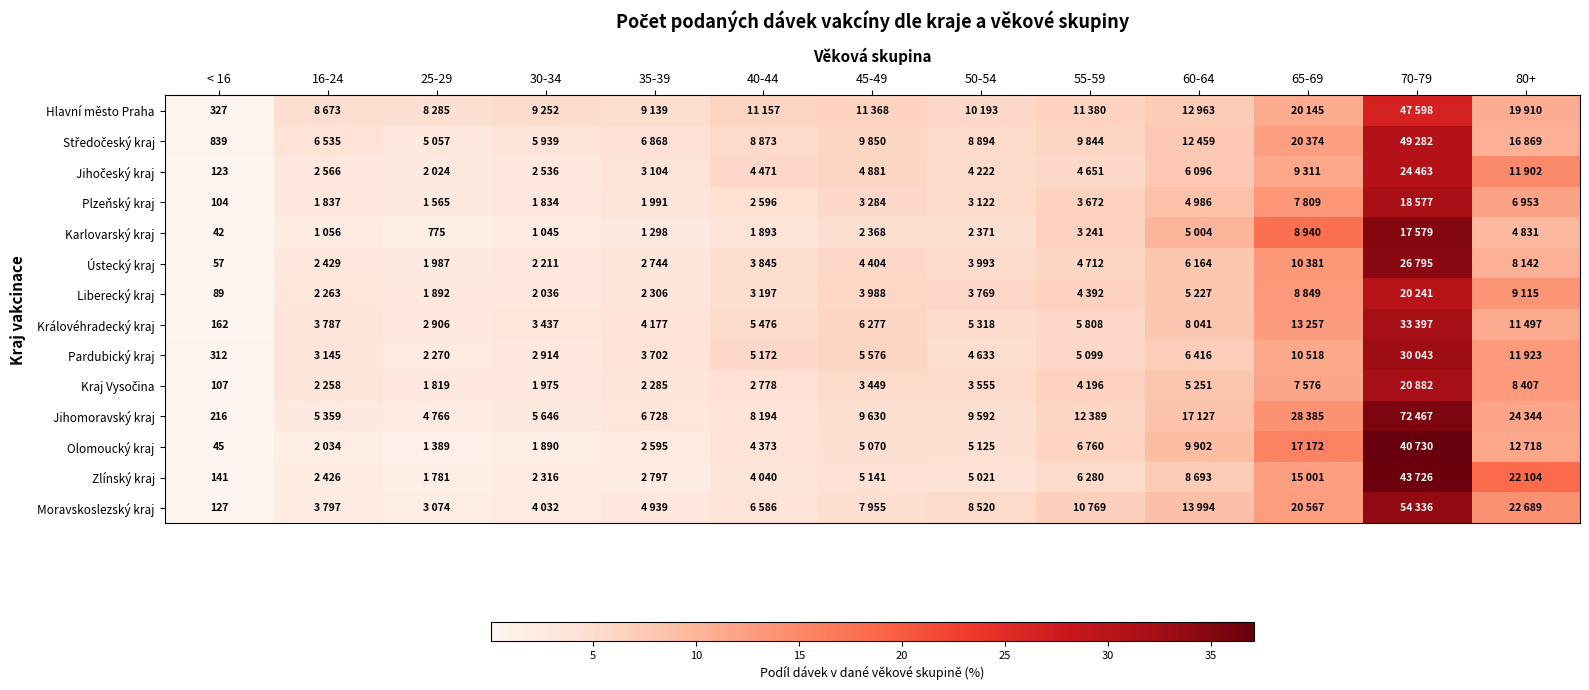

Which series has the widest spread of values?

Olomoucký kraj